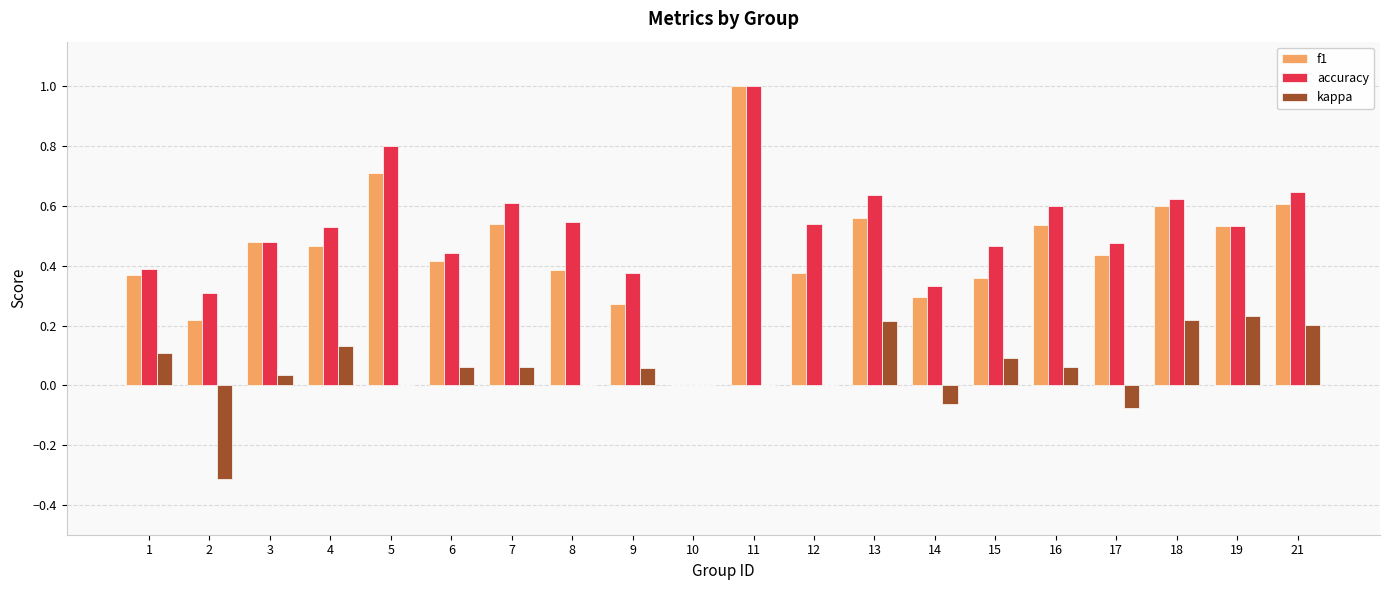

Count the accuracy values in the range 0 to 1.

20